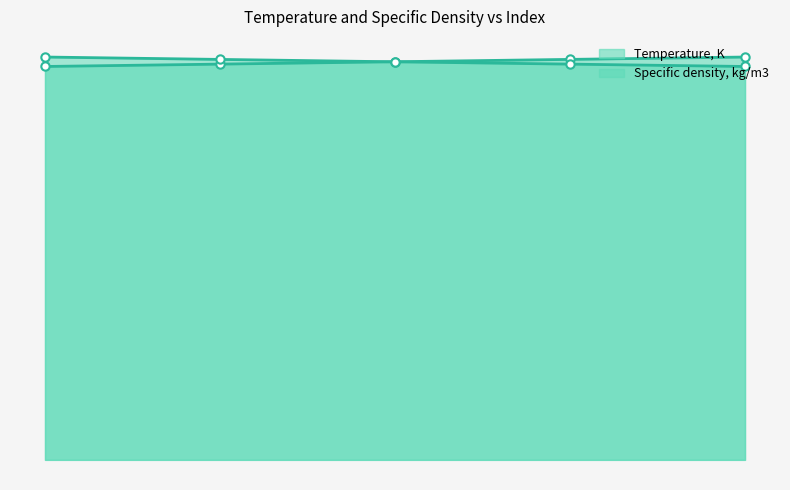

Read the Specific density, kg/m3 value at 313.15.

1267.4